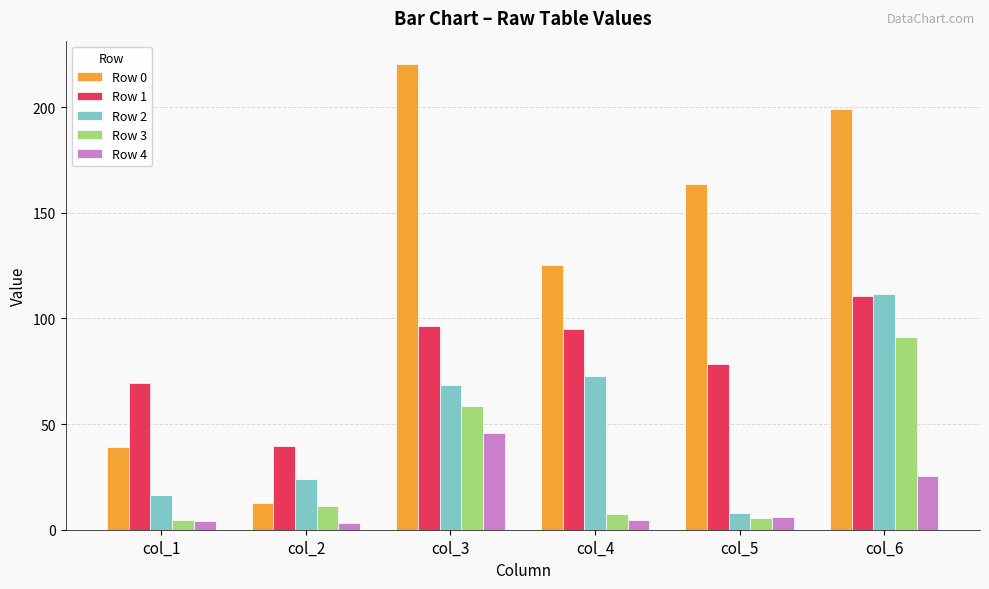

What is the value of the Row 4 bar at the 5th from the left?

6.0